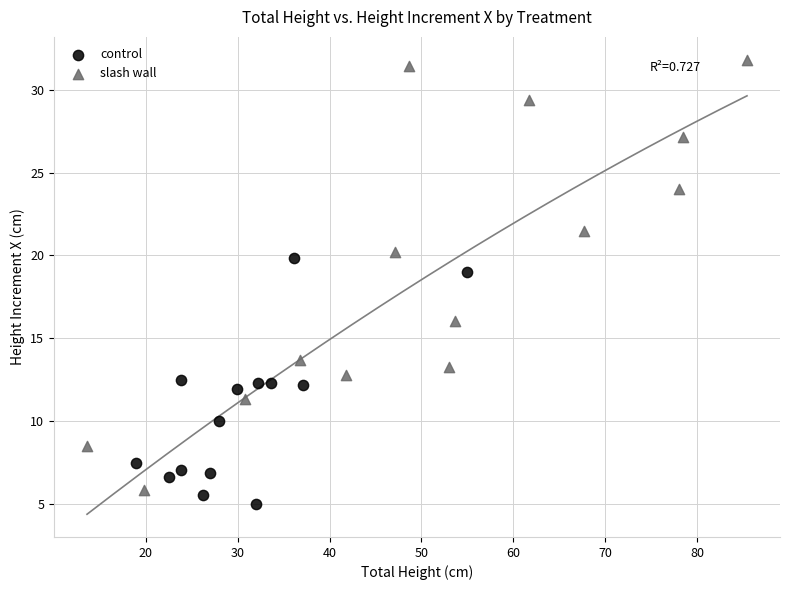

Which series reaches the maximum Y coordinate?

slash wall